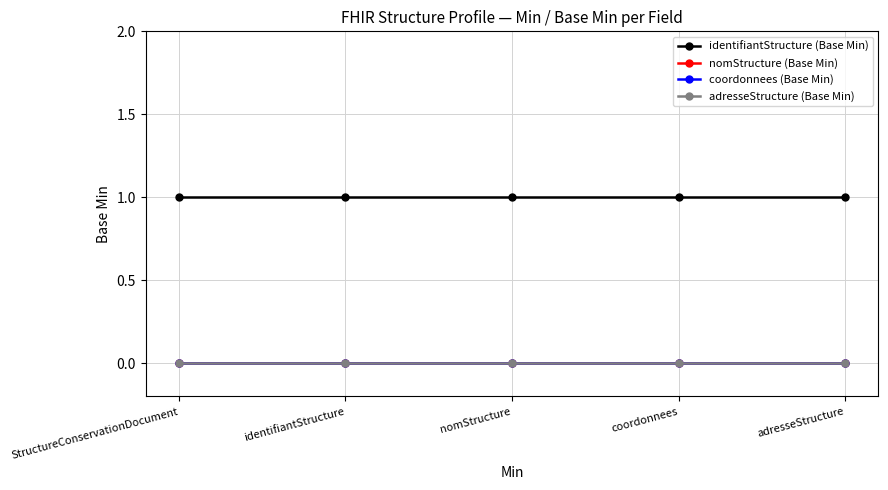

How many lines are shown in the chart?

4